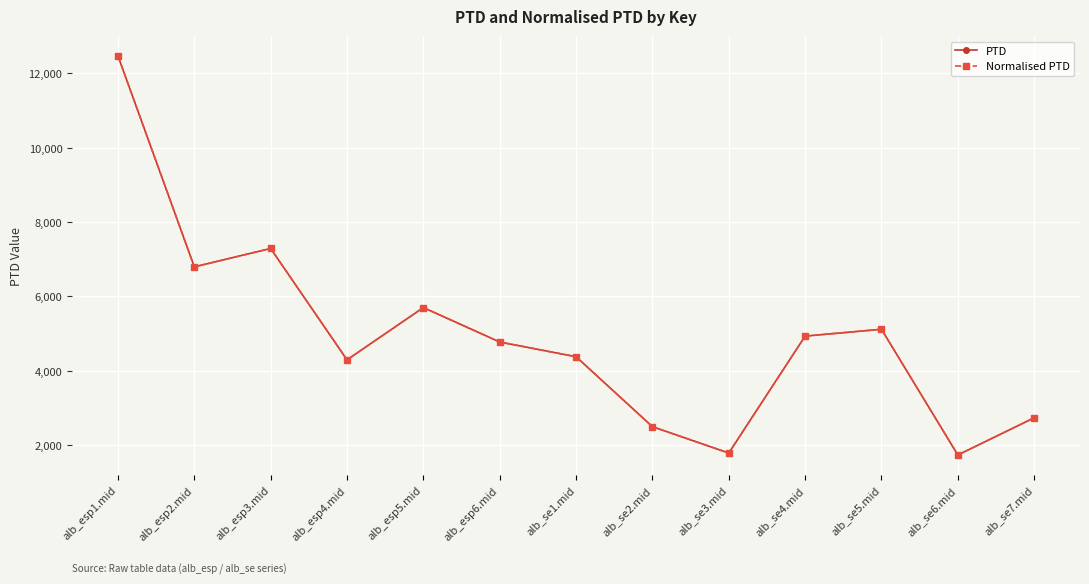

In Normalised PTD, how many points are higher than both neighbors (excluding endpoints)?

3